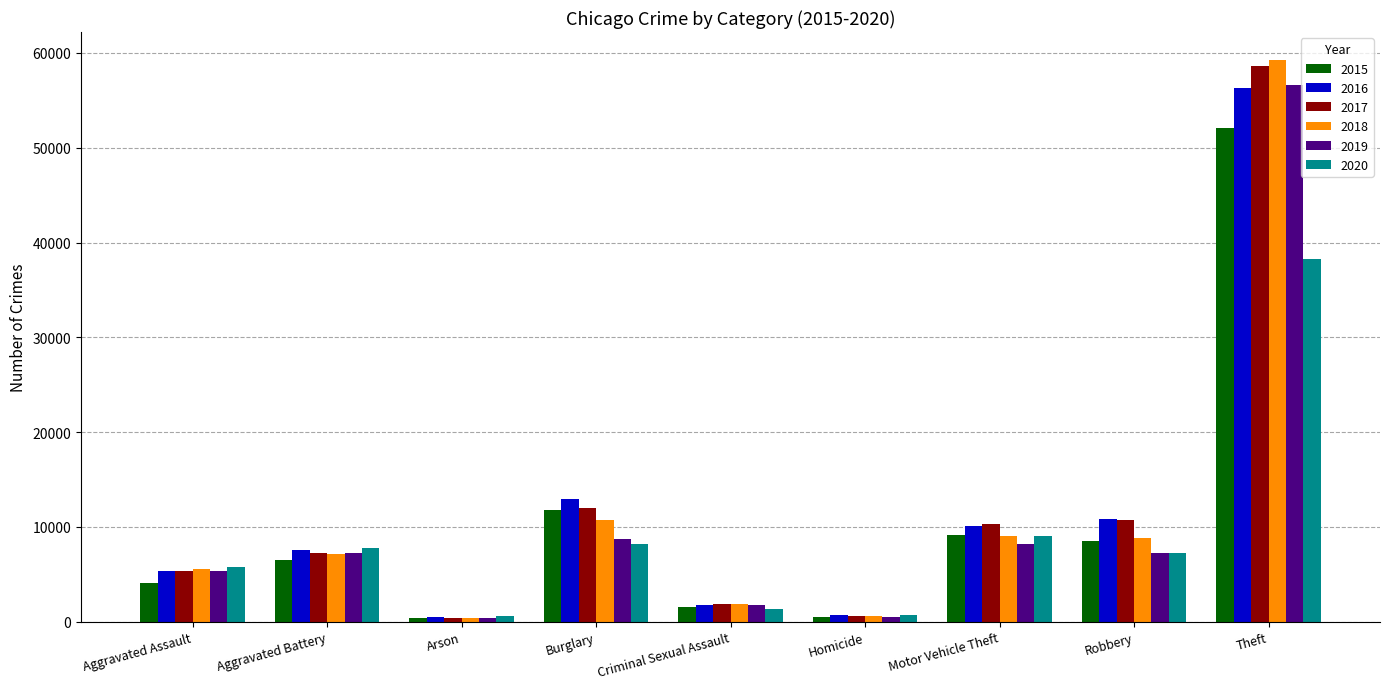

How many groups of bars are there?

9